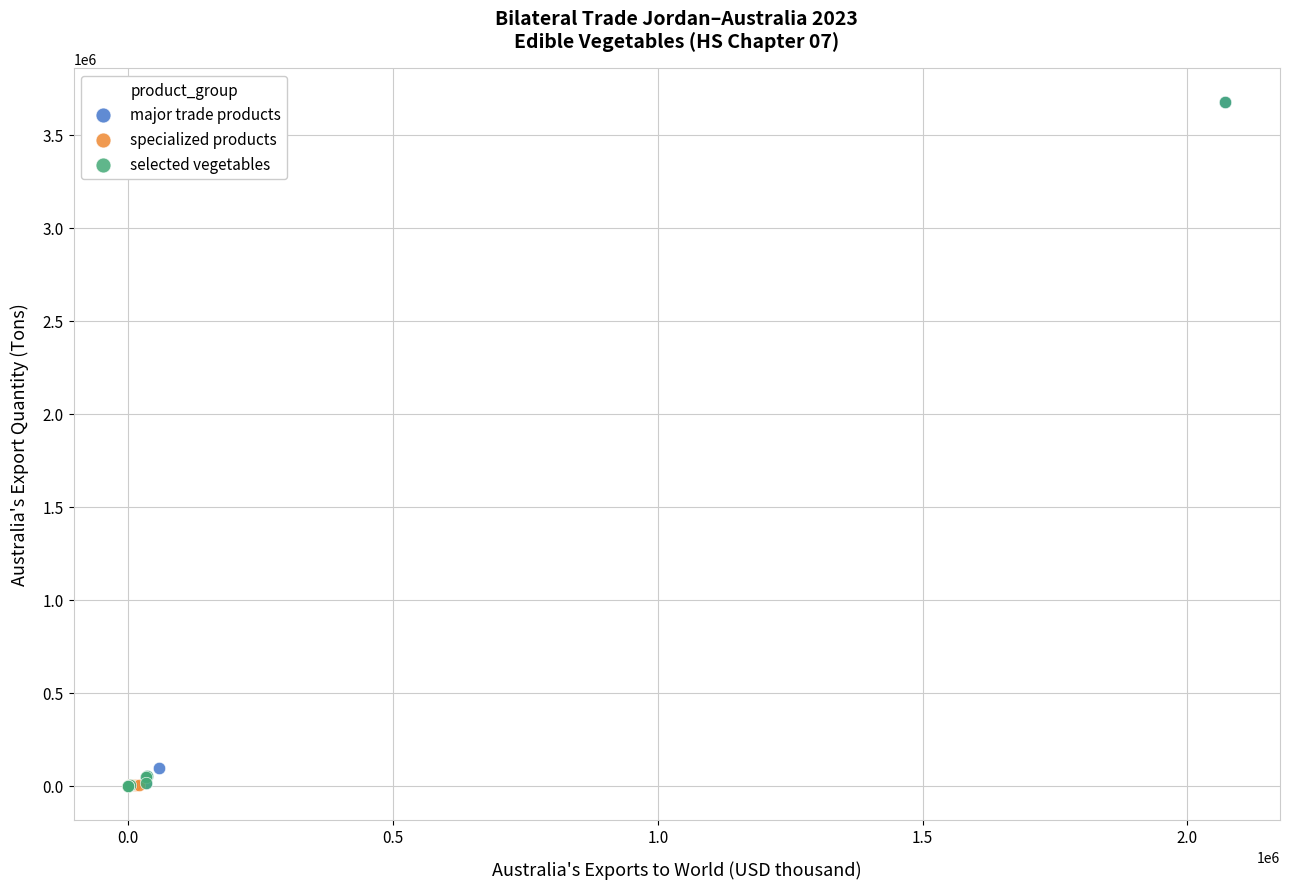

What are all the series names shown in the legend?

major trade products, specialized products, selected vegetables